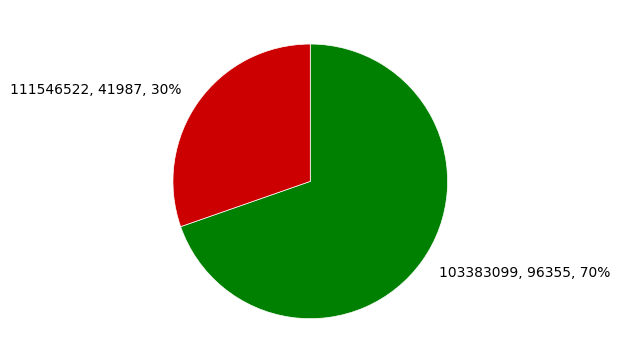

What is the ratio of the value at 103383099 to the value at 111546522?

2.3